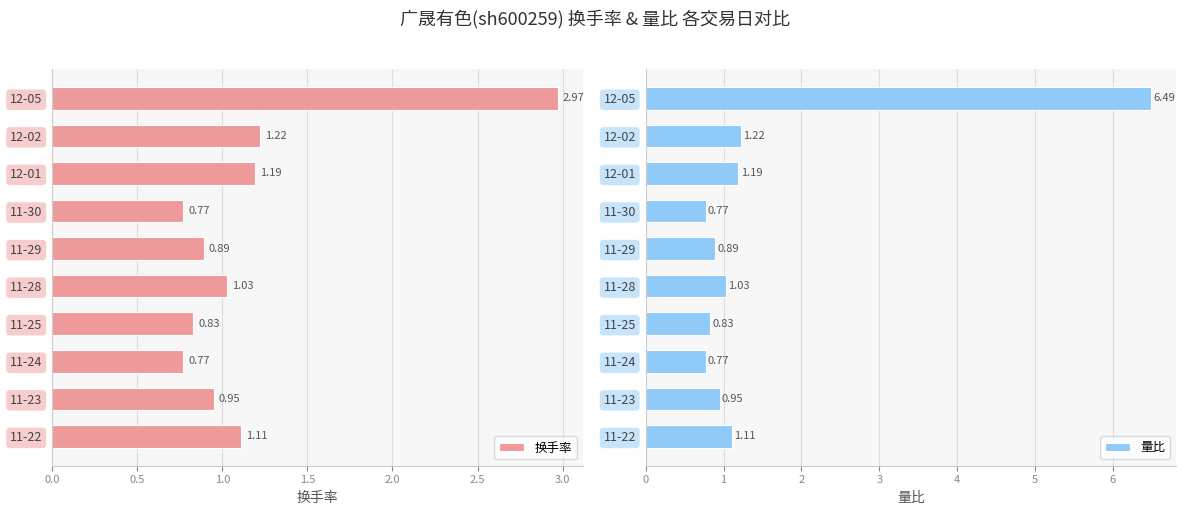

What is the value of the 量比 bar at the 3rd from the left?

1.2